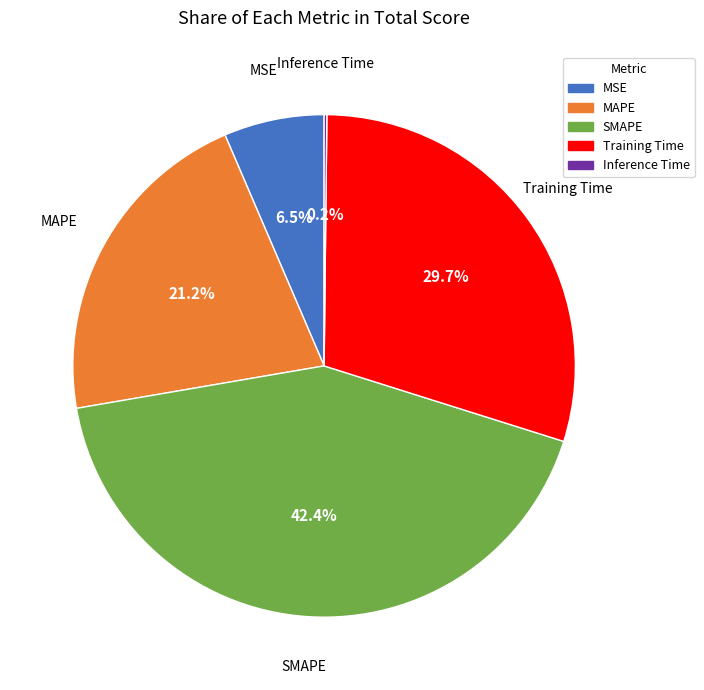

Which category has the biggest portion of the pie?

SMAPE